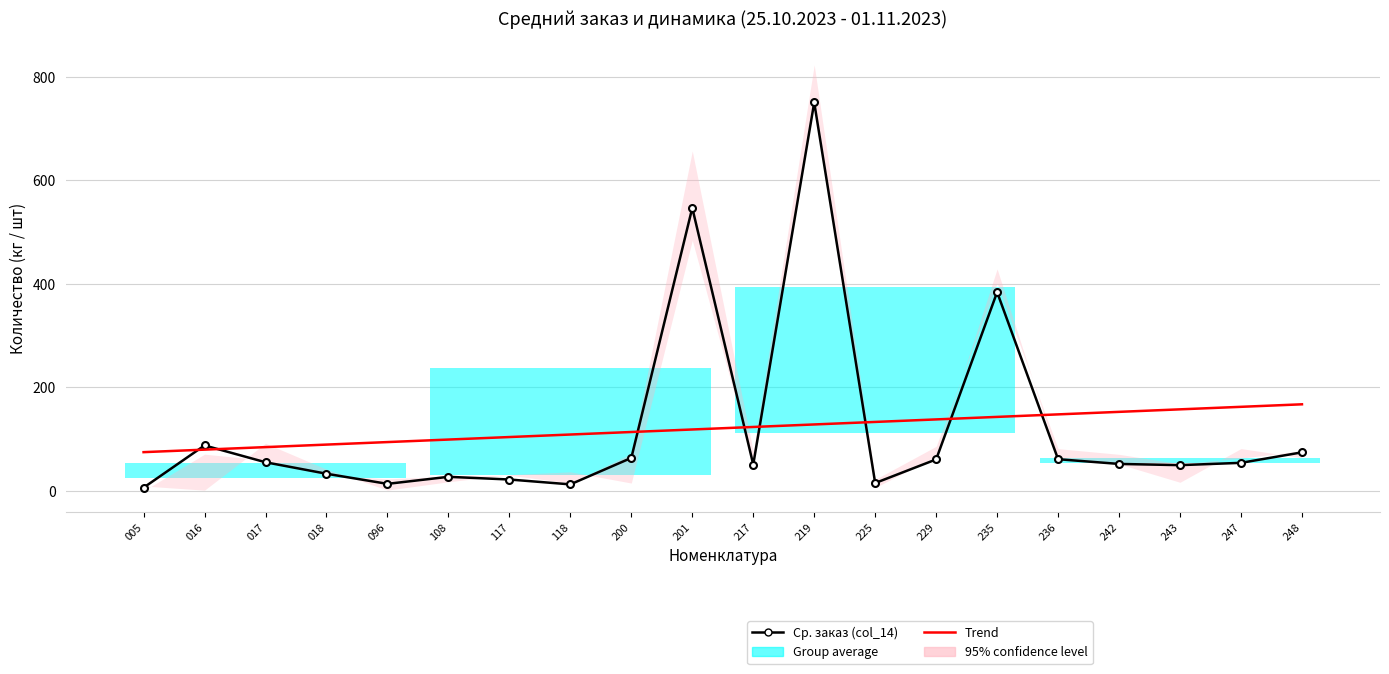

True or false: Trend has more than 0 interior local peaks.

False